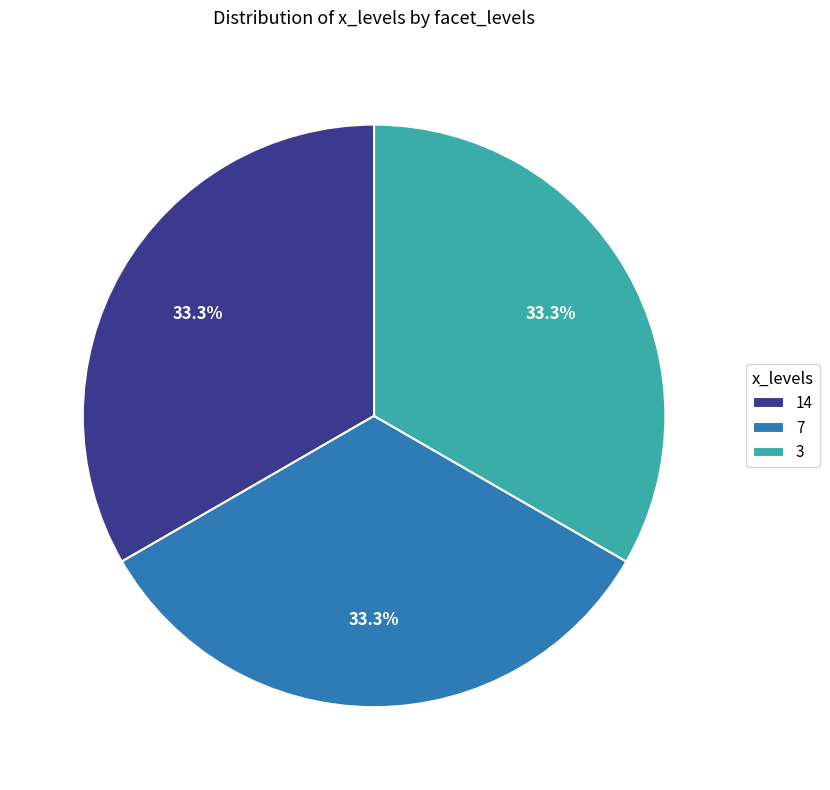

Is the sum of 7 and 14 greater than half?

Yes